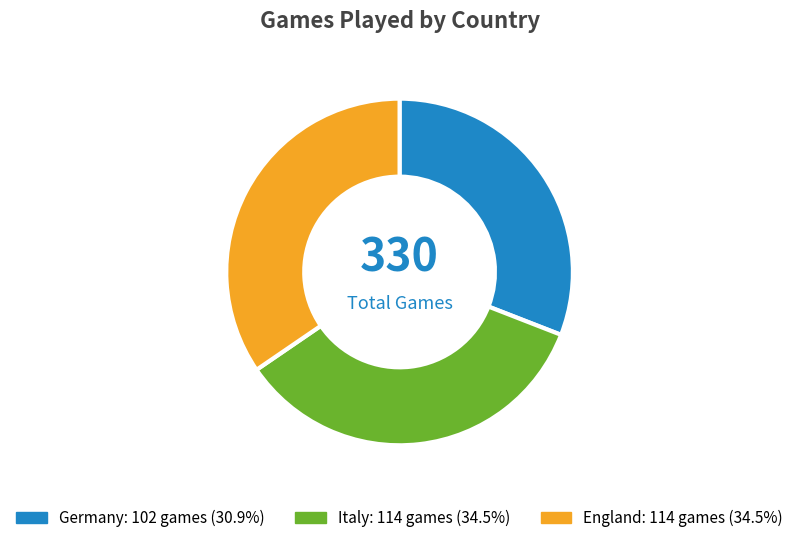

Does any single category account for the majority?

No